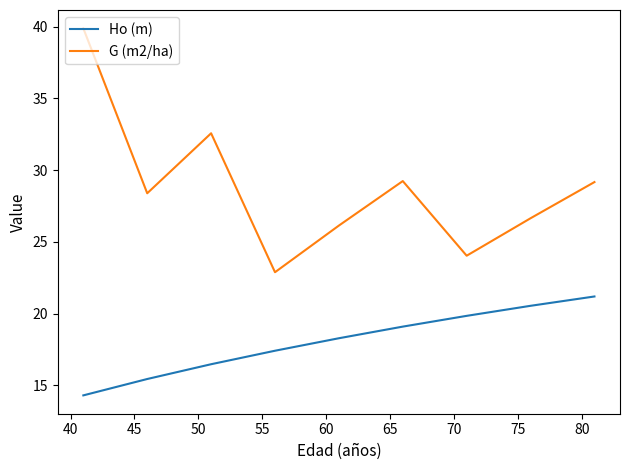

True or false: Ho (m) and G (m2/ha) cross at least once.

False